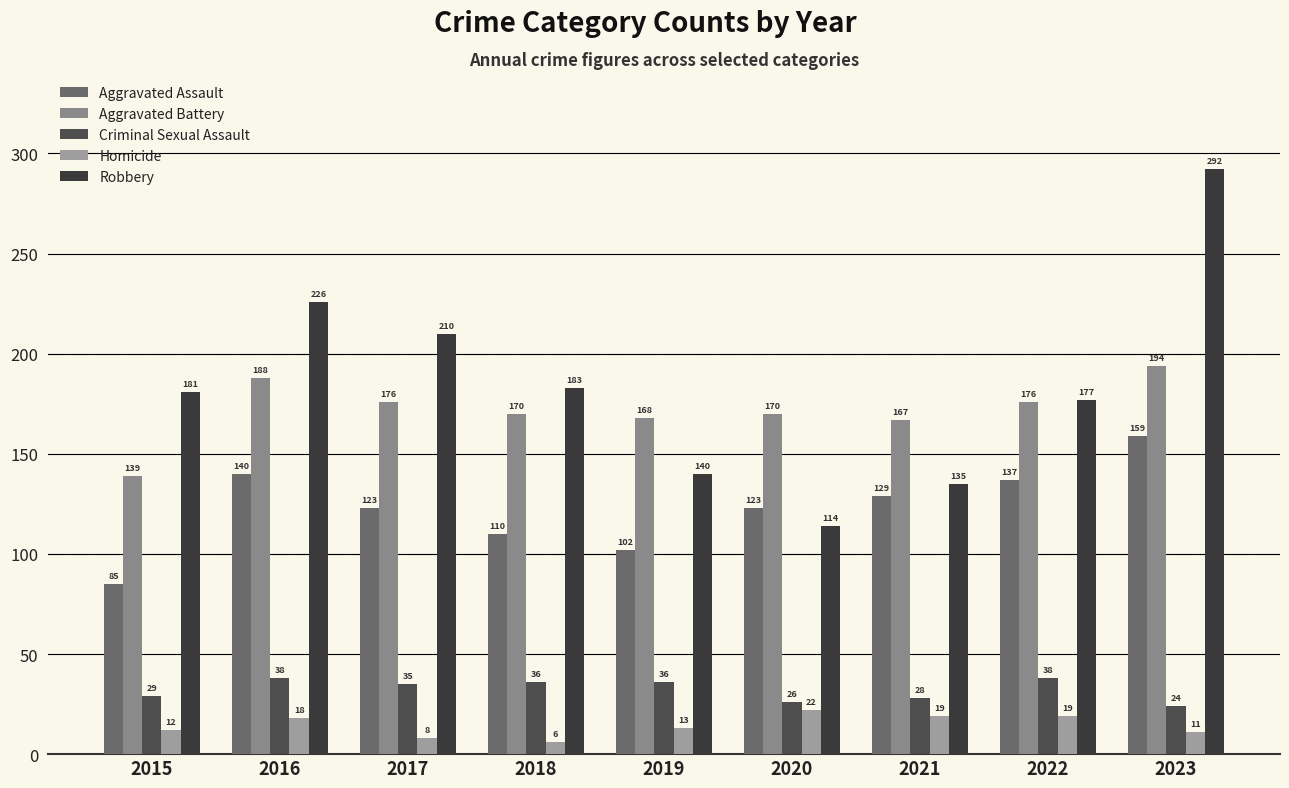

What are all the series names shown in the legend?

Aggravated Assault, Aggravated Battery, Criminal Sexual Assault, Homicide, Robbery